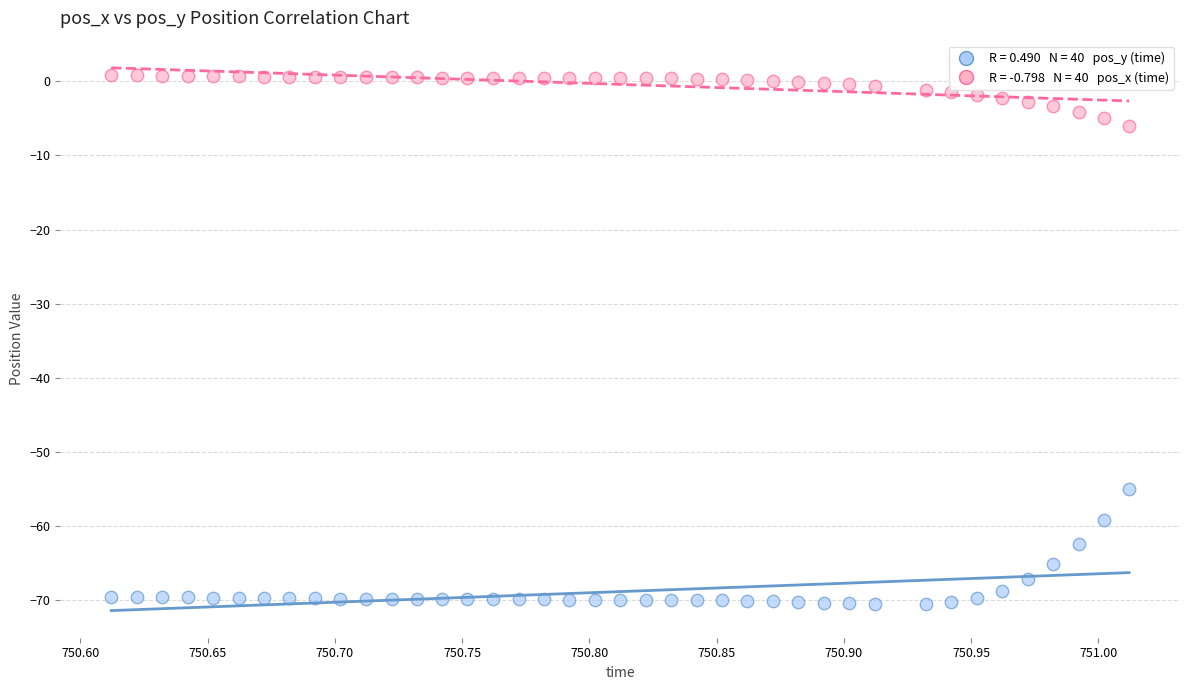

Across all data points, what is the range of Y values (max minus min)?

71.4